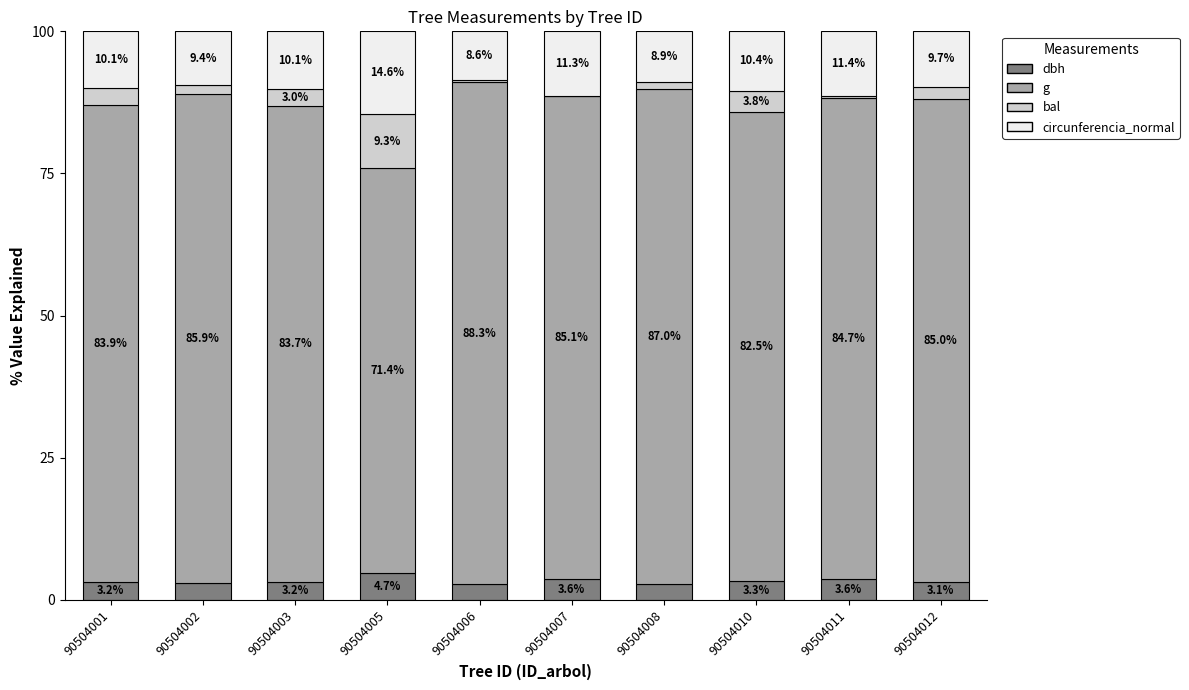

What value does the dbh series have at 90504011?

3.6